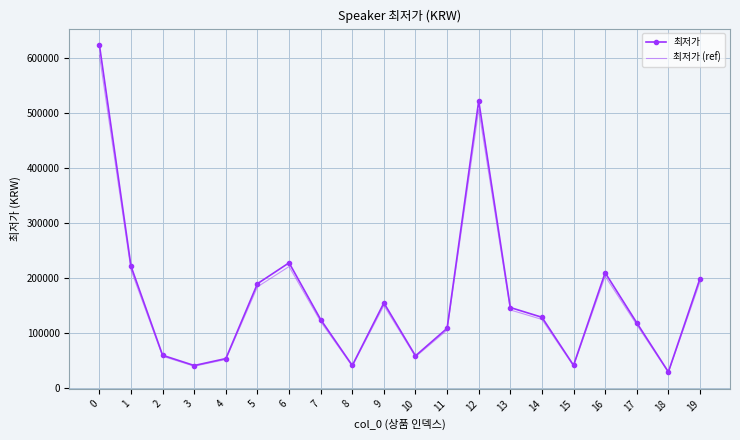

What is the lowest value of the 최저가 (ref) series?

28906.0